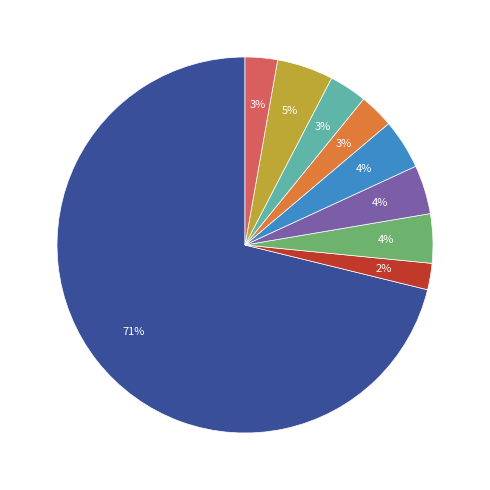

To the nearest percent, what is the average slice percentage?

11%